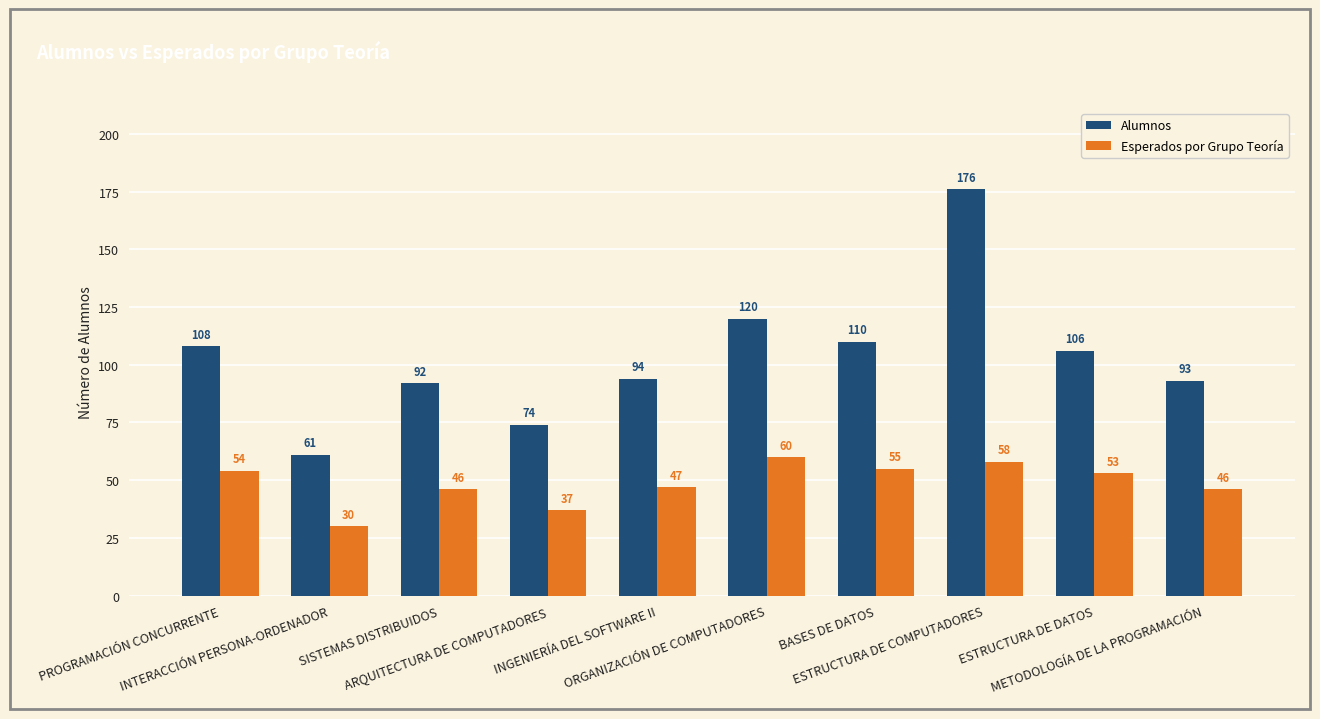

How many groups of bars are there?

10